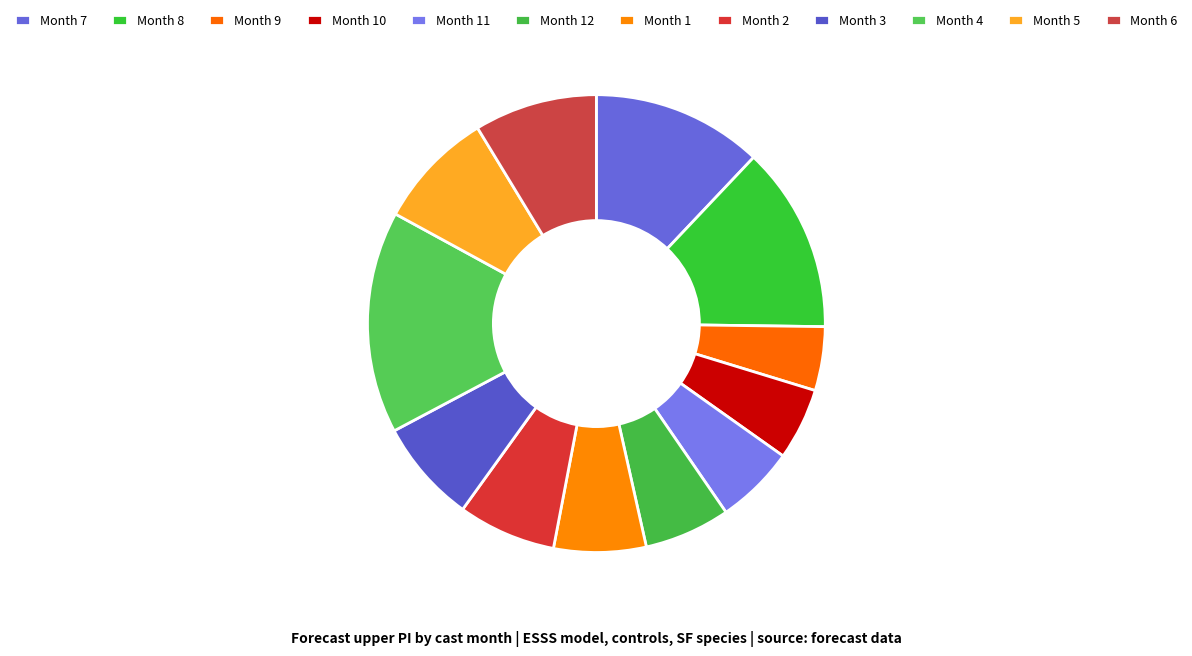

Which slice is the smallest?

Month 9